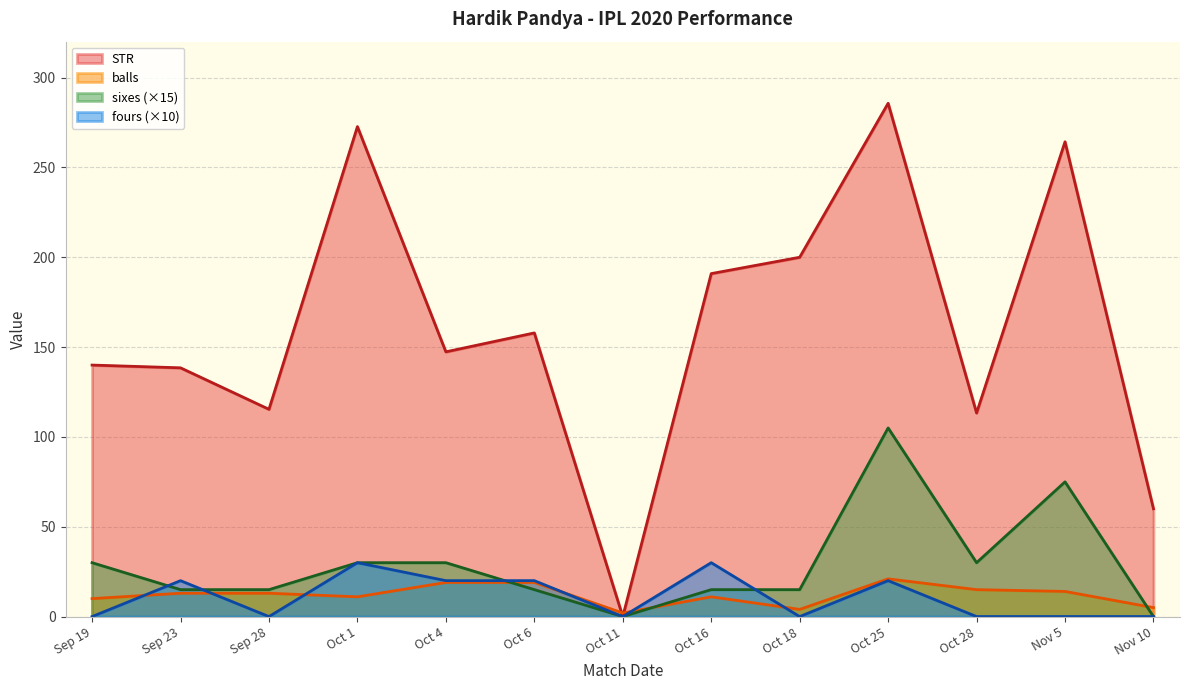

Reading left to right, list all the values displayed in this chart.

STR: 140.0	138.5	115.4	272.7	147.4	157.9	0.0	190.9	200.0	285.7	113.3	264.3	60.0
balls: 10.0	13.0	13.0	11.0	19.0	19.0	2.0	11.0	4.0	21.0	15.0	14.0	5.0
sixes: 30.0	15.0	15.0	30.0	30.0	15.0	0.0	15.0	15.0	105.0	30.0	75.0	0.0
fours: 0.0	20.0	0.0	30.0	20.0	20.0	0.0	30.0	0.0	20.0	0.0	0.0	0.0